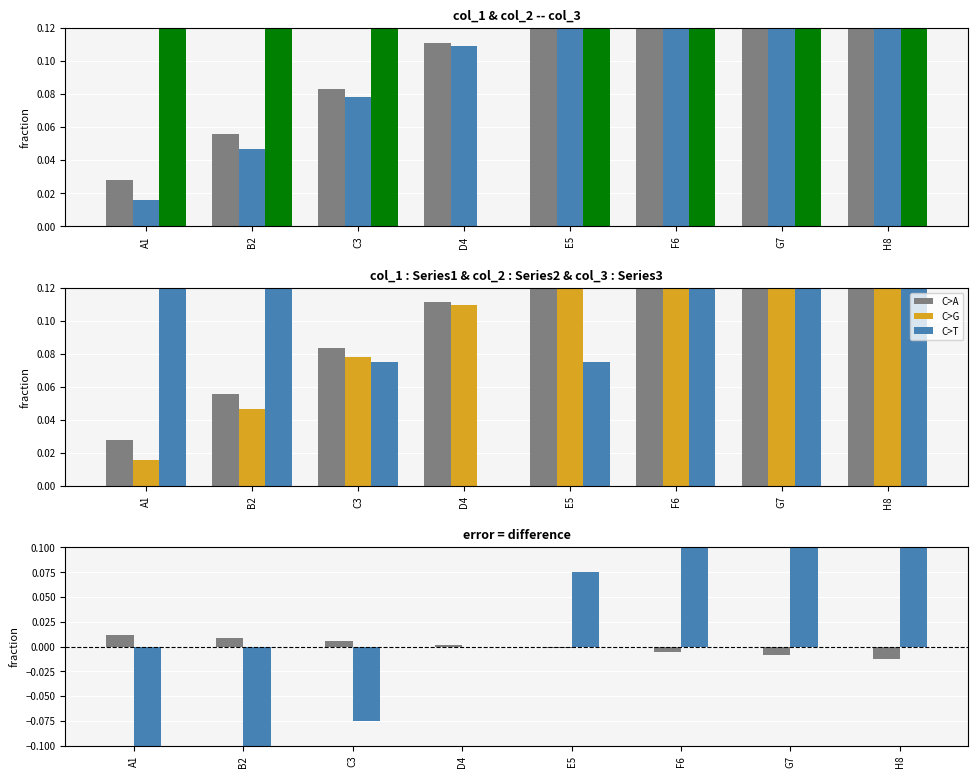

At how many categories does at least one series exceed 0?

8